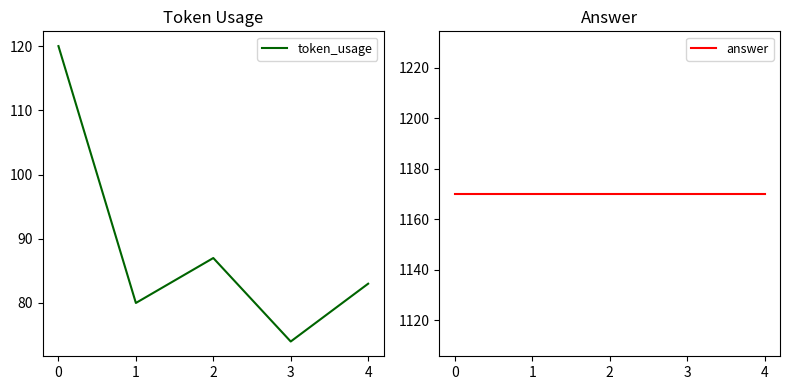

What is the lowest value of the token_usage series?

74